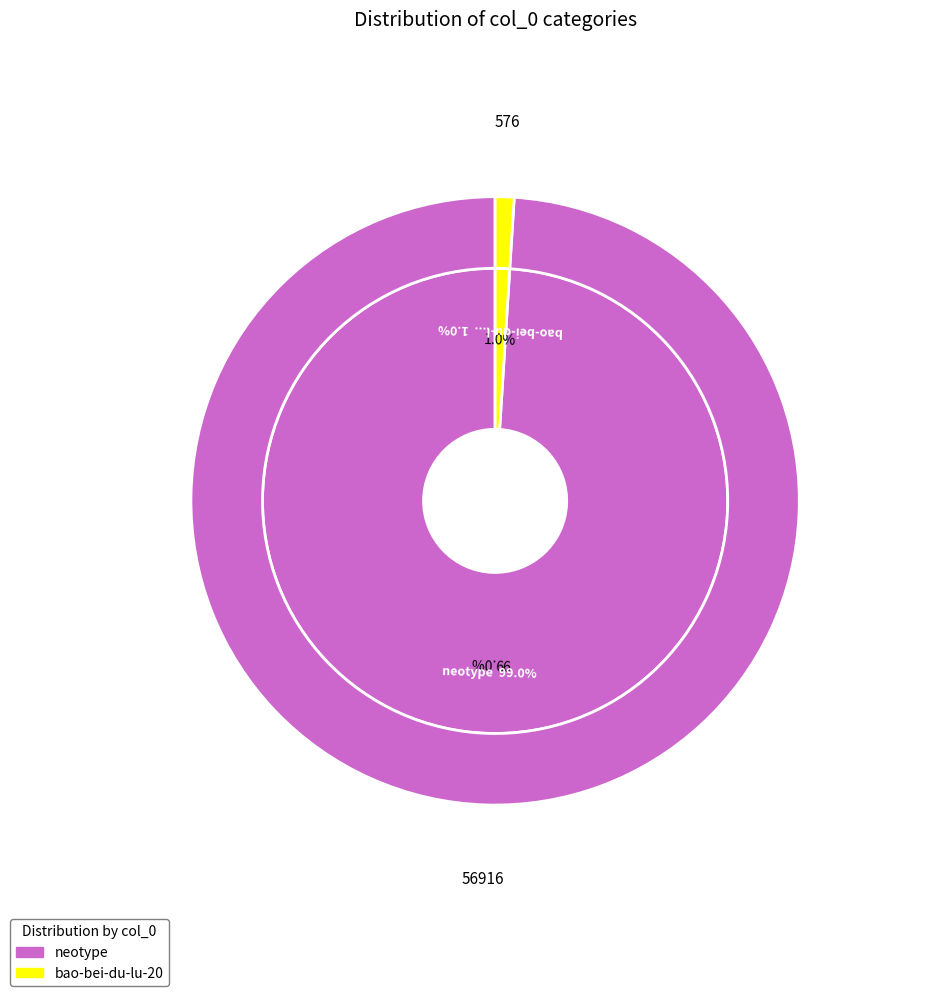

To the nearest percent, what portion does bao-bei-du-lu-20 represent?

1%